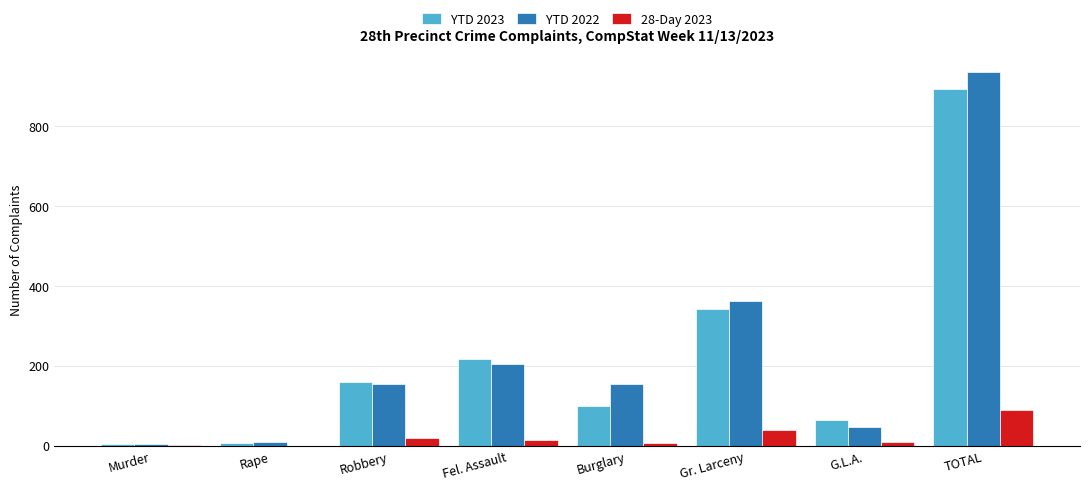

Is the value of 28-Day 2023 at Gr. Larceny greater than the value of YTD 2022 at Burglary?

No